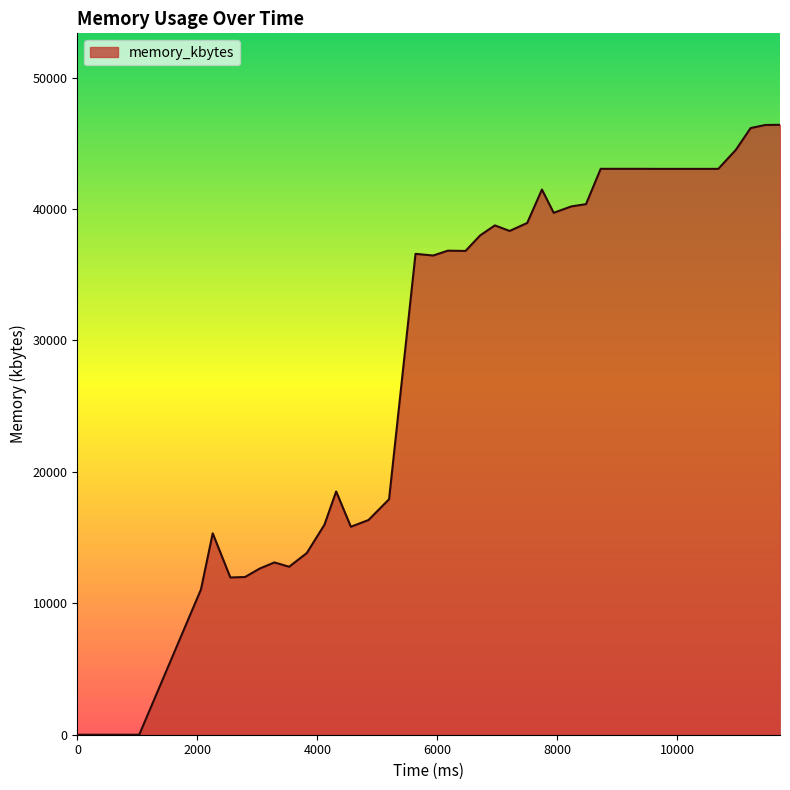

How many lines are shown in the chart?

1